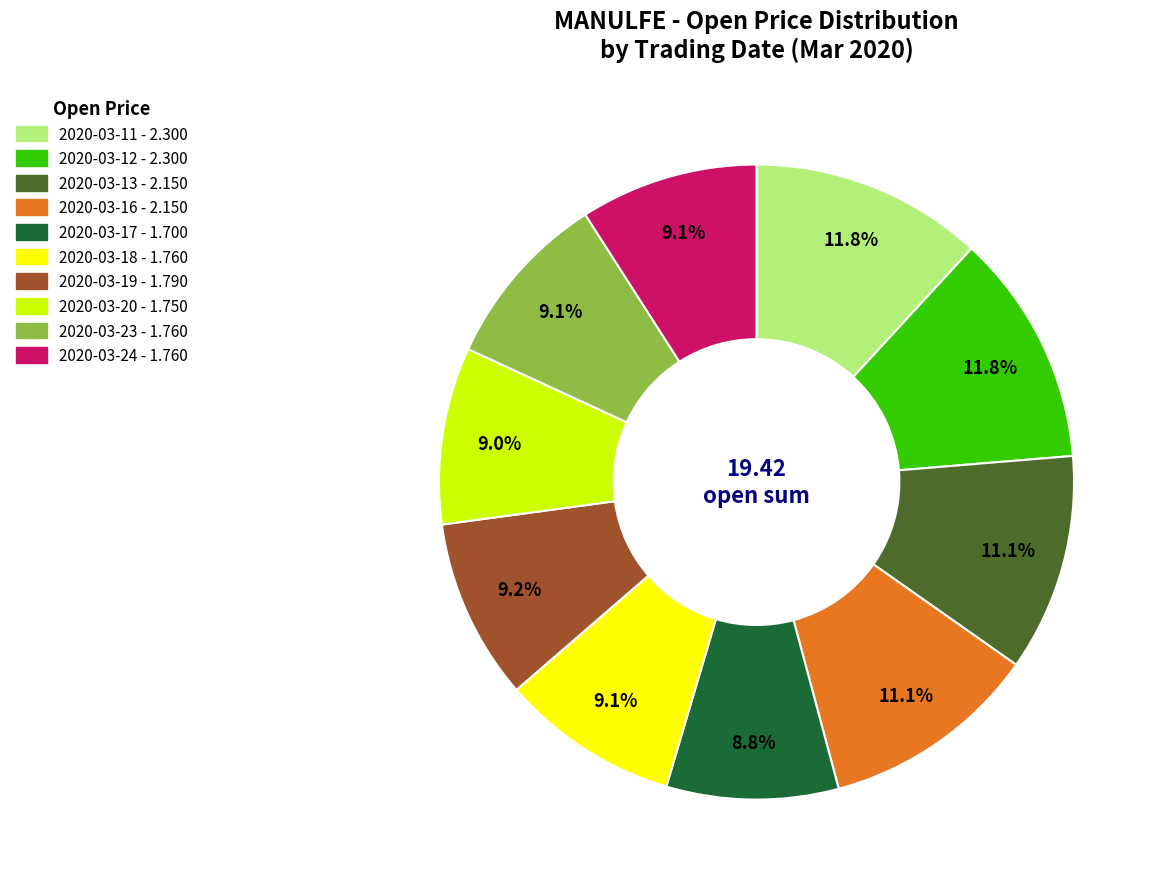

To the nearest percent, what percentage of the pie is 2020-03-18?

9%